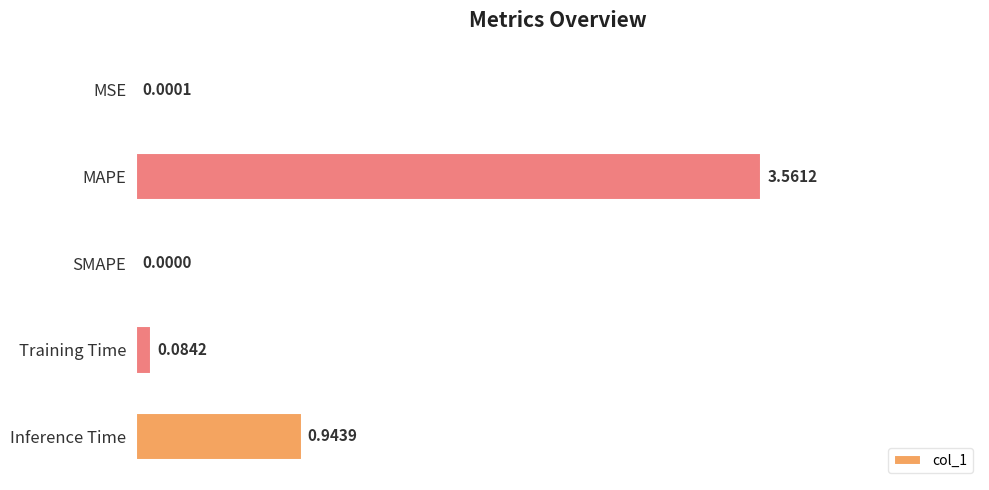

Where is the data nearest to the value 1?

Inference Time